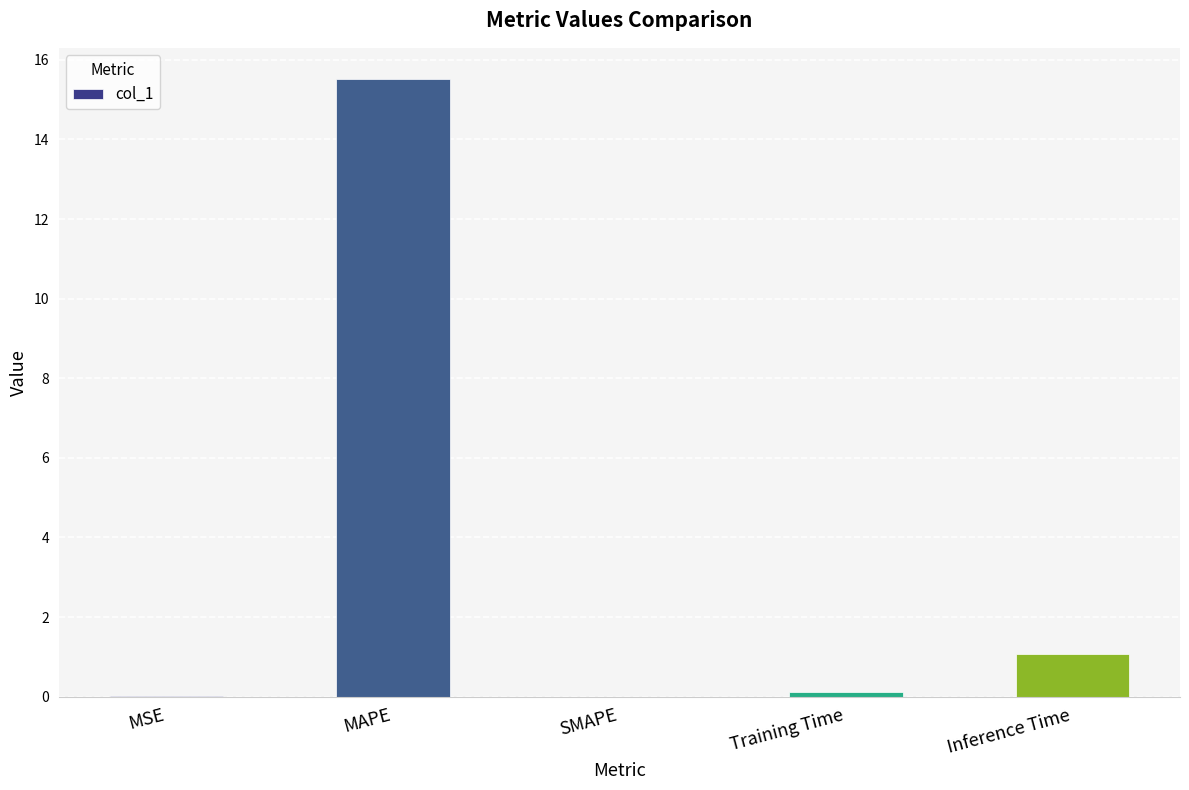

True or false: the data shows 0.1 at Training Time.

True